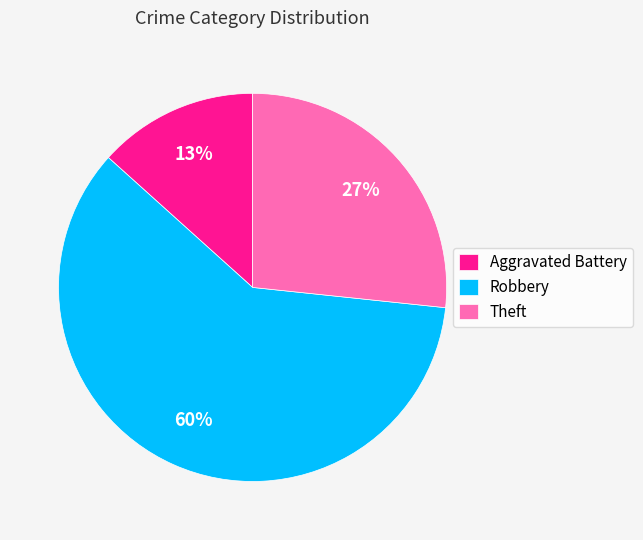

Which category has the biggest portion of the pie?

Robbery